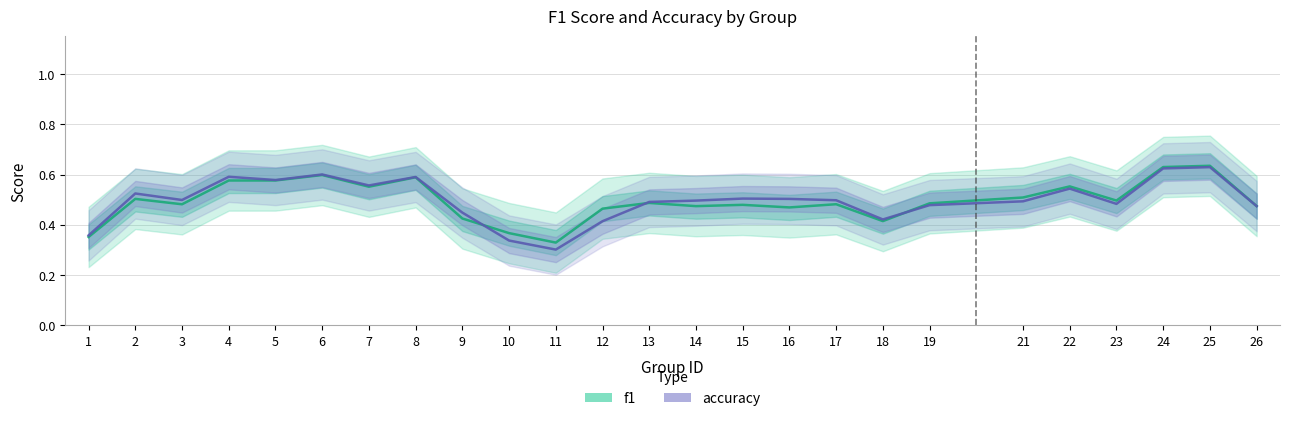

Which label corresponds to the largest value in the chart?

25